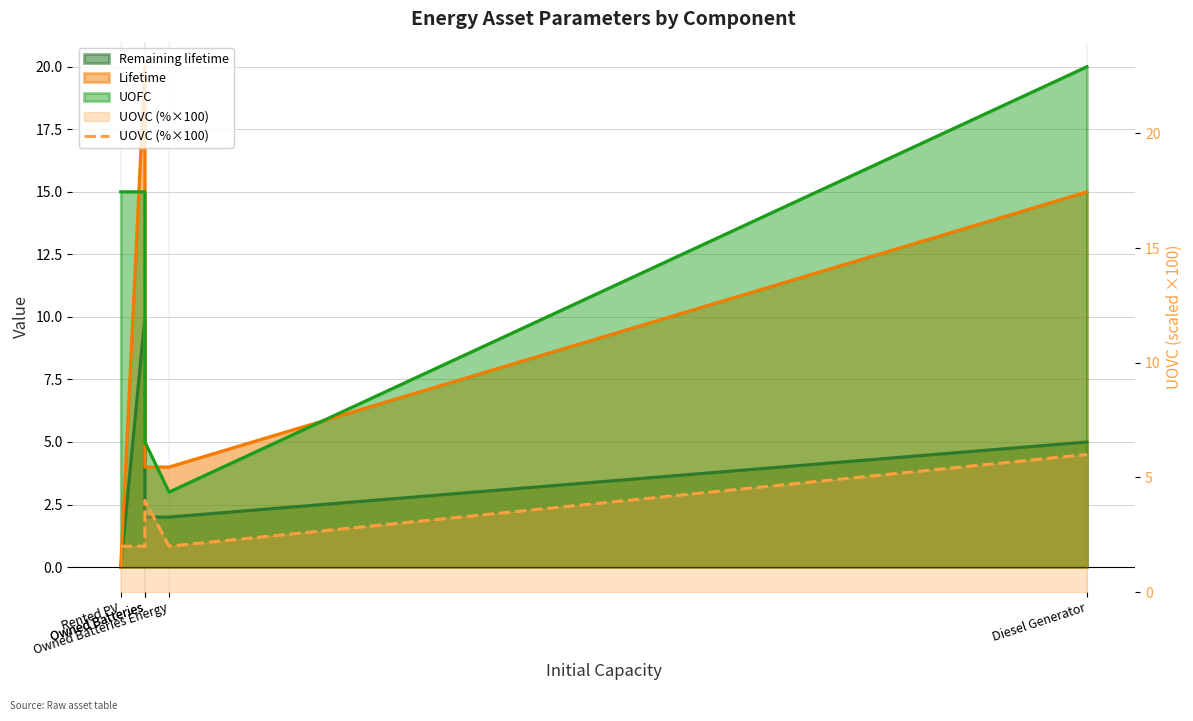

Does the chart have visible grid lines?

Yes